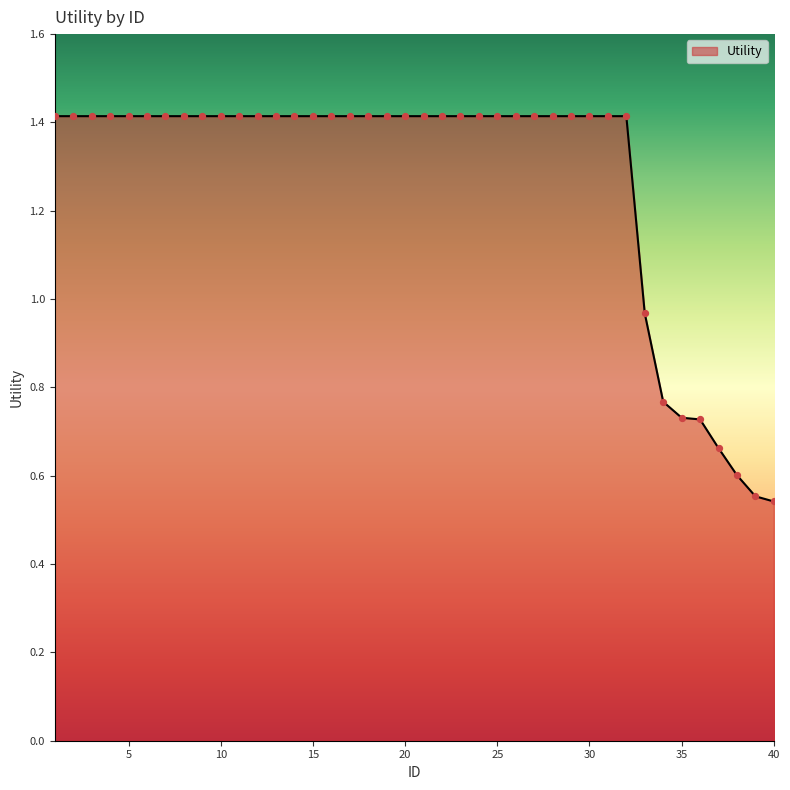

What is the greatest value displayed?

1.4